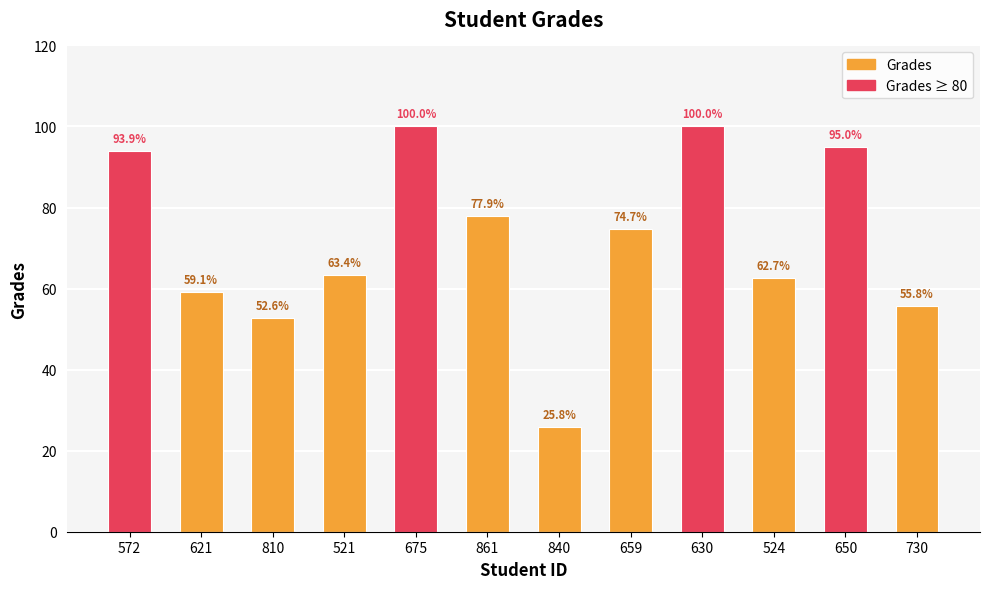

What is the label of the 6th bar from the left?

861